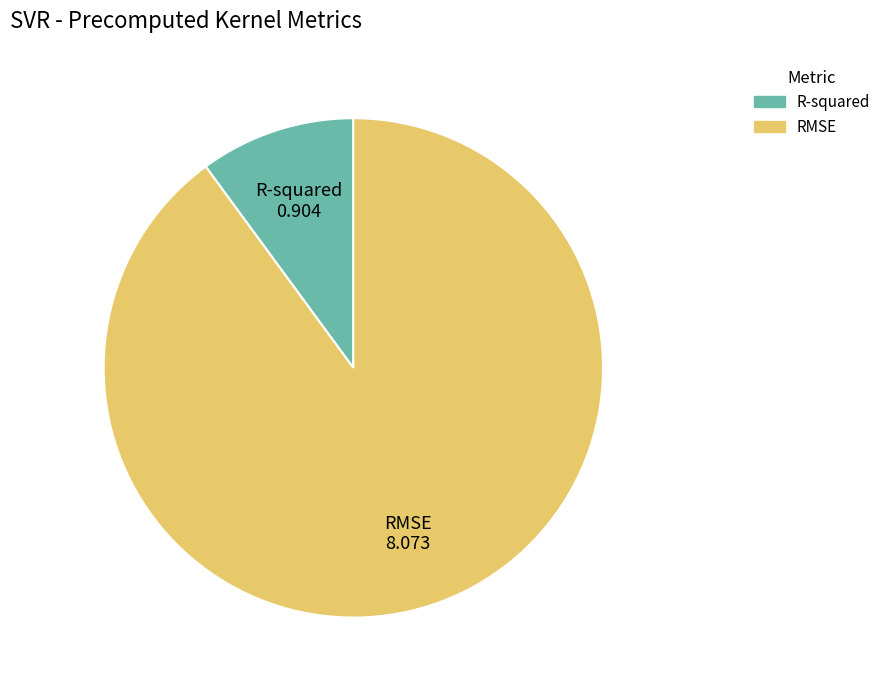

What is the largest slice in the pie chart?

RMSE